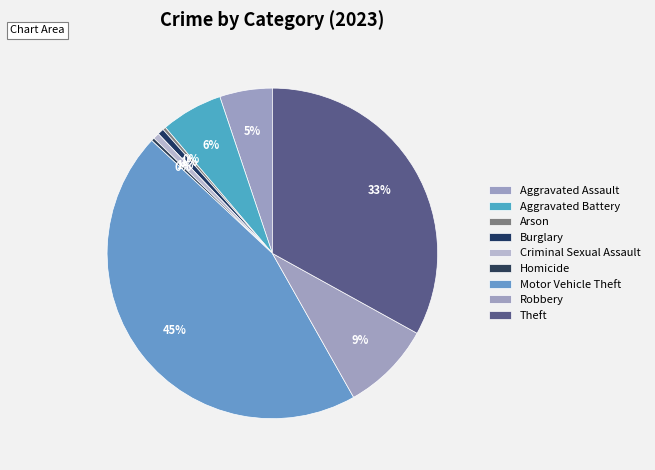

Approximately how many times larger is the value at Aggravated Assault compared to Homicide?

17.0